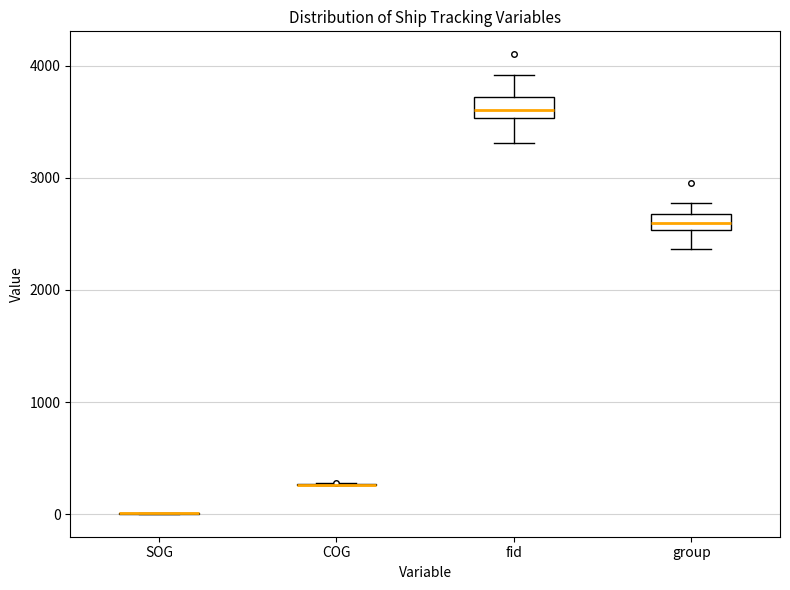

Where does the median line of the box for group sit on the y-axis? The values are not printed on the chart, so give them approximately, as read against the axis.

2600